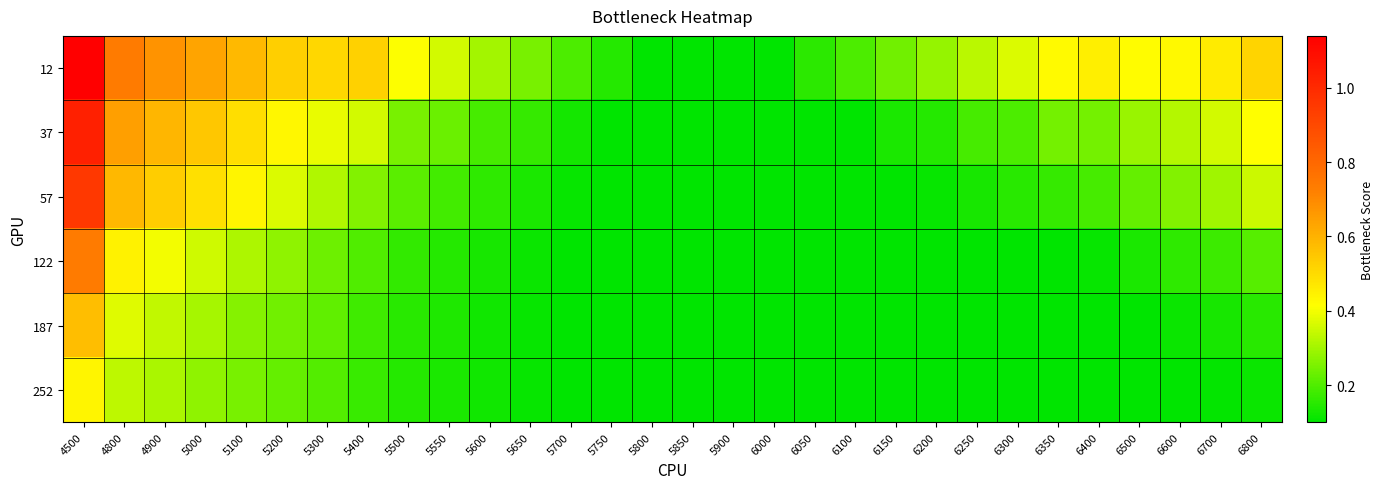

At which category is the sum across all series the highest?

4500